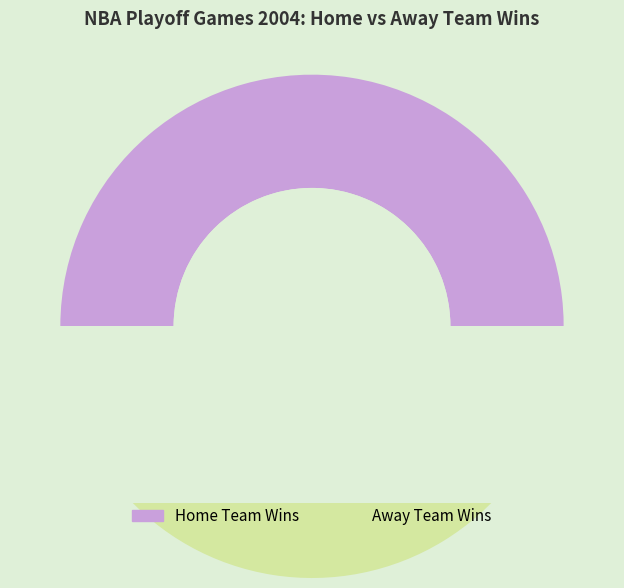

The Away Team Wins slice represents 45% of the pie. True or false?

True